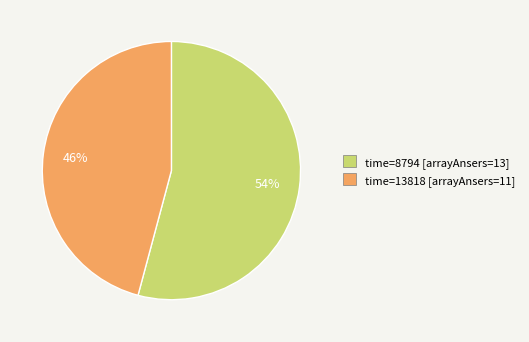

True or false: time=13818 [arrayAnsers=11] accounts for 37% of the total.

False